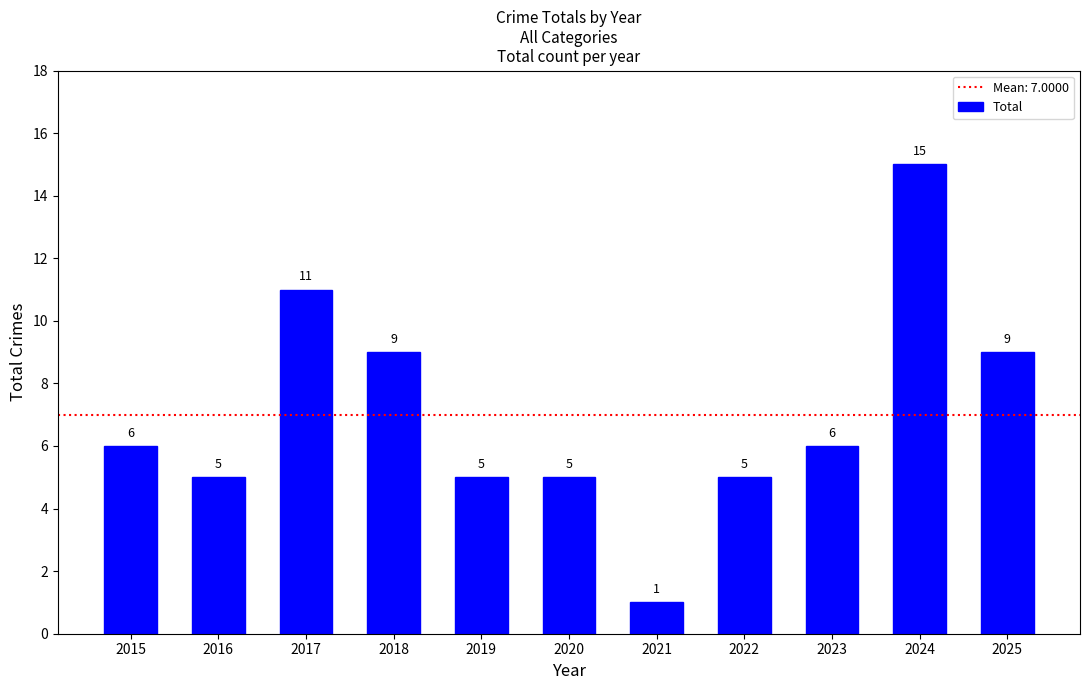

How many series are shown in this chart?

1